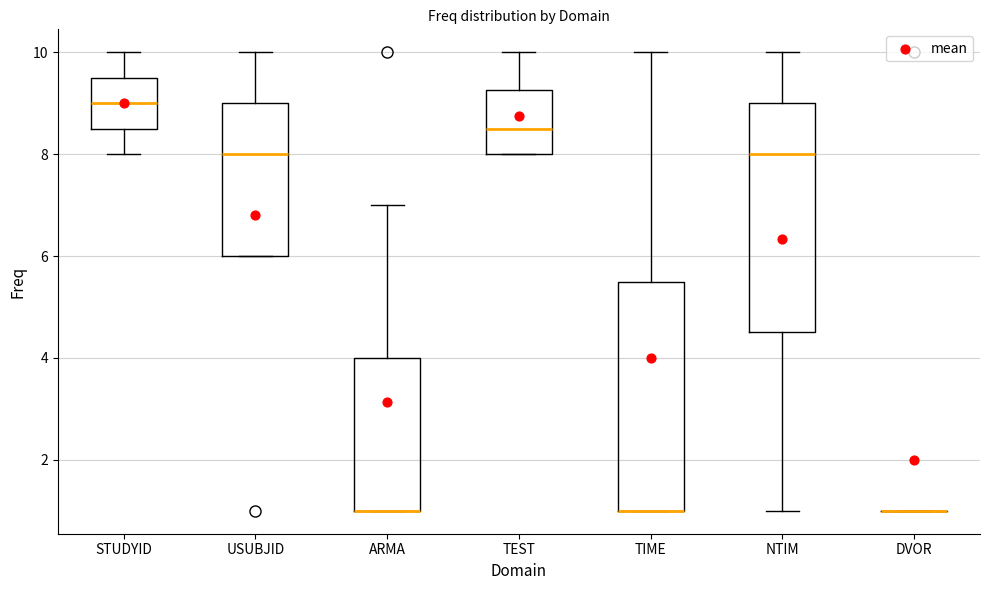

Reading left to right, transcribe this box plot: for each box, give where its median line is, the range the box spans, and where its two whiskers end, as read against the y-axis. The values are not printed on the chart, so give them approximately, as read against the axis.

STUDYID: median 9.0, box 8.6 to 9.6, whiskers 8.0 to 10.0
USUBJID: median 8.0, box 6.0 to 9.0, whiskers 6.0 to 10.0
ARMA: median 1.0 (drawn on the box's lower edge), box 1.0 to 4.0, whiskers 1.0 to 7.0
TEST: median 8.6, box 8.0 to 9.2, whiskers 8.0 to 10.0
TIME: median 1.0 (drawn on the box's lower edge), box 1.0 to 5.6, whiskers 1.0 to 10.0
NTIM: median 8.0, box 4.6 to 9.0, whiskers 1.0 to 10.0
DVOR: box collapsed to a line at 1.0, whiskers 1.0 to 1.0